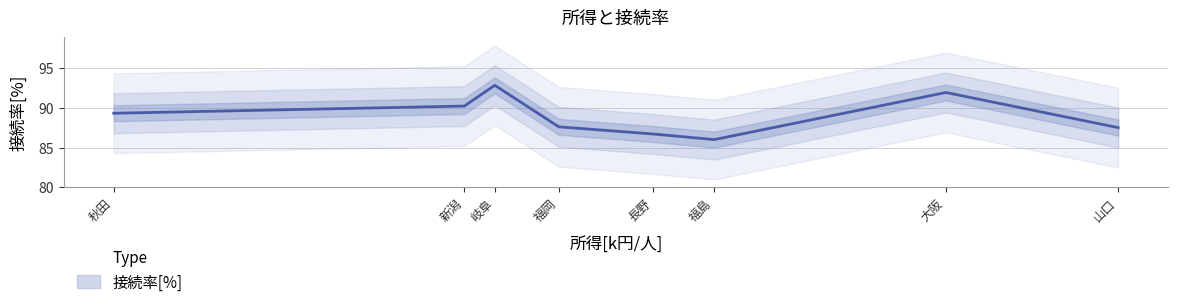

Approximately how many times larger is the value at 長野 compared to 岐阜?

0.9